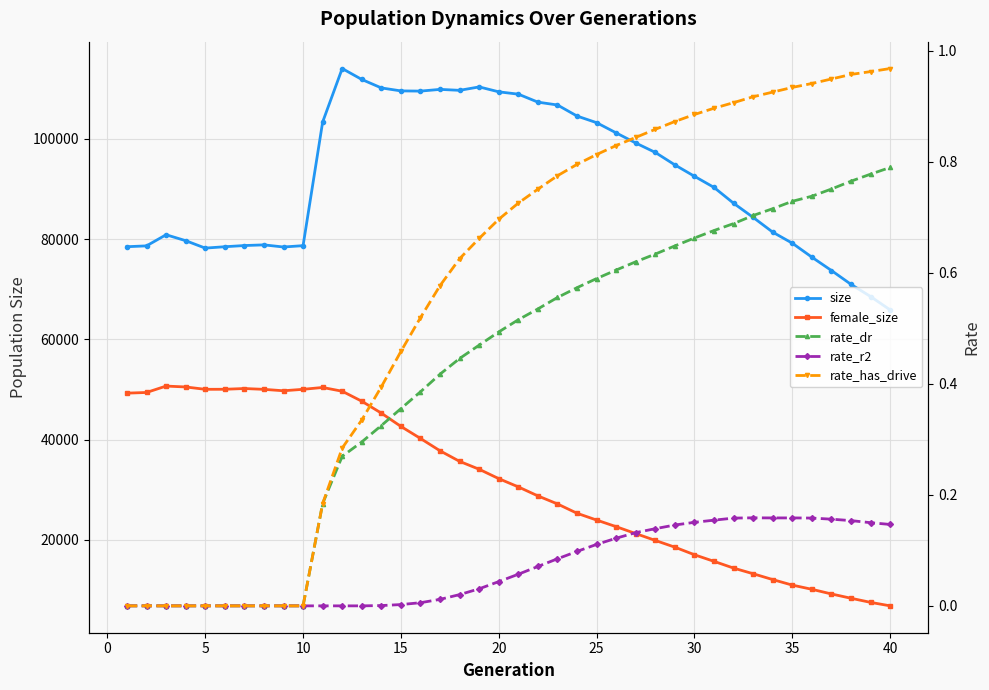

What is the value of the rate_has_drive point at the 17th from the left?

0.6